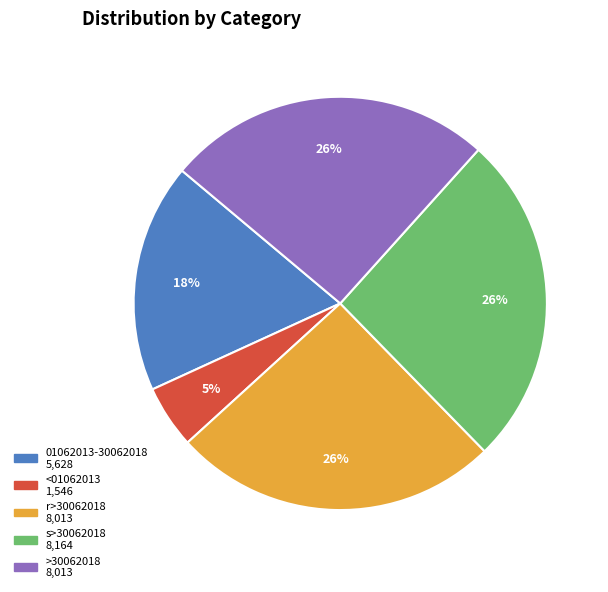

Do s>30062018 and 01062013-30062018 together represent more than half of the pie?

No